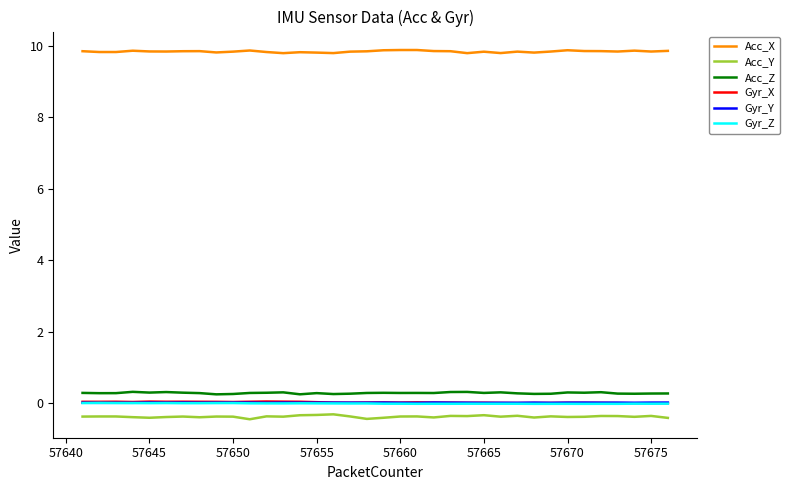

What are all the series names shown in the legend?

Acc_X, Acc_Y, Acc_Z, Gyr_X, Gyr_Y, Gyr_Z